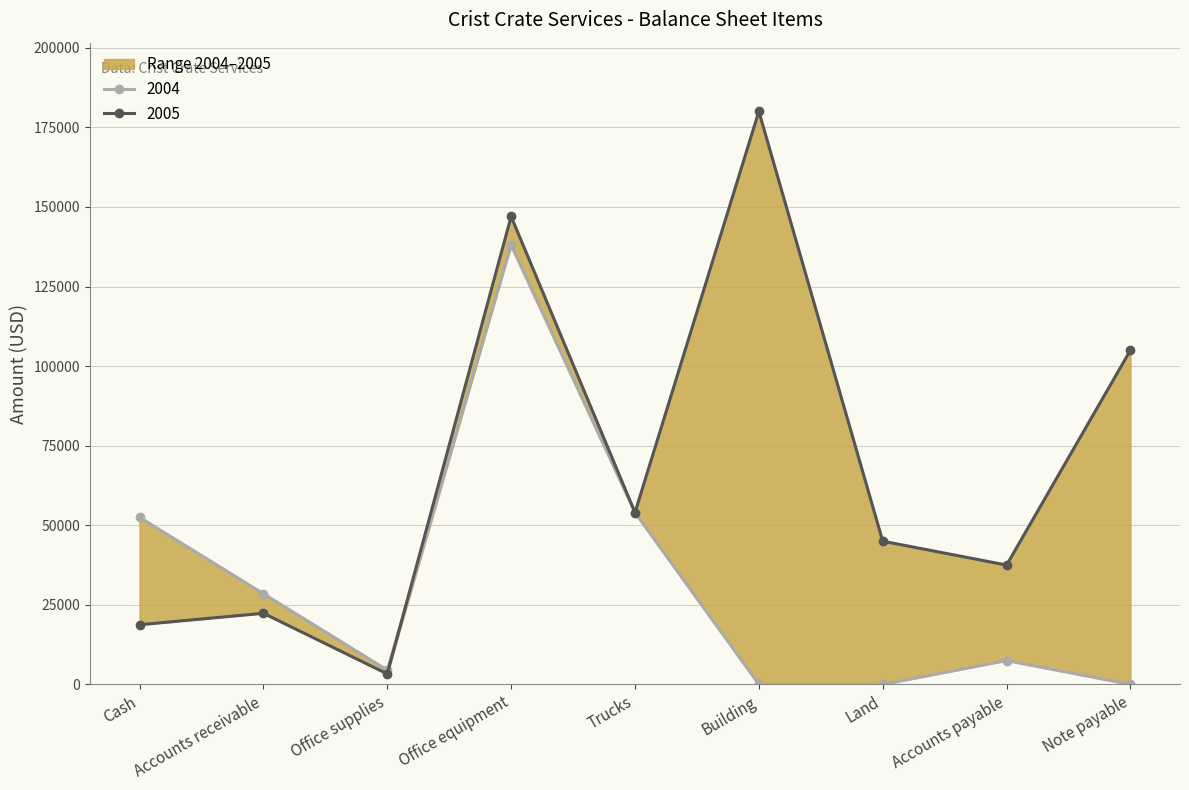

What value does the 2005 series have at Note payable, to the nearest 100?

105000